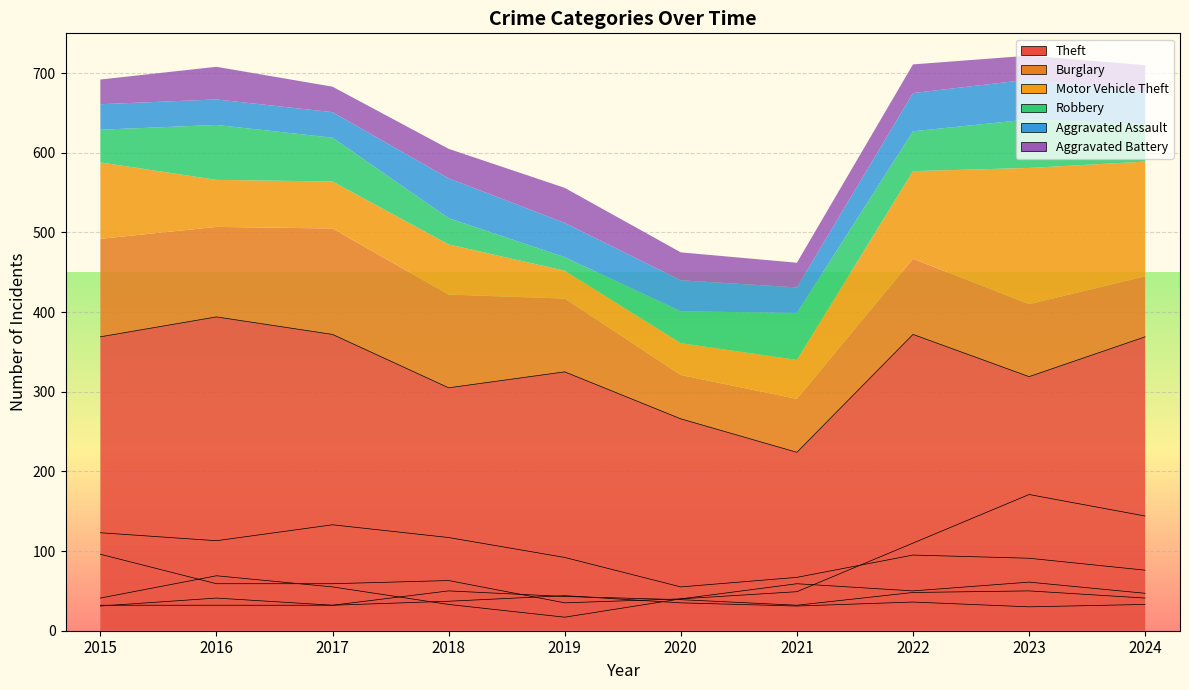

What is the difference between the second highest and minimum values in the Burglary series?

68